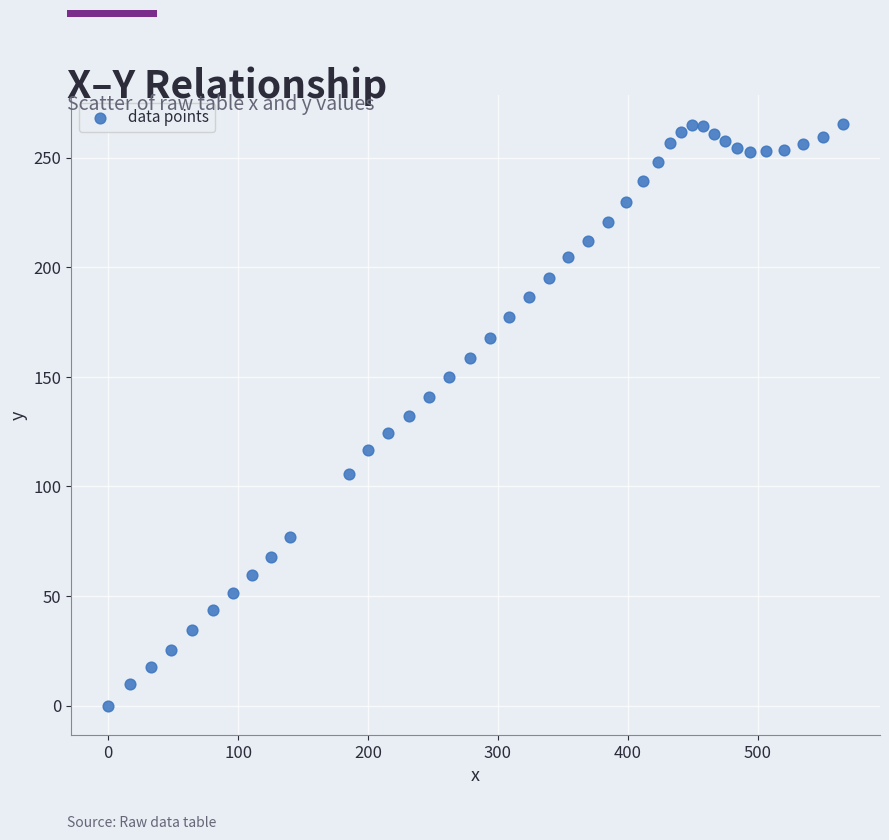

What is the range of X values (max minus min)?

565.8